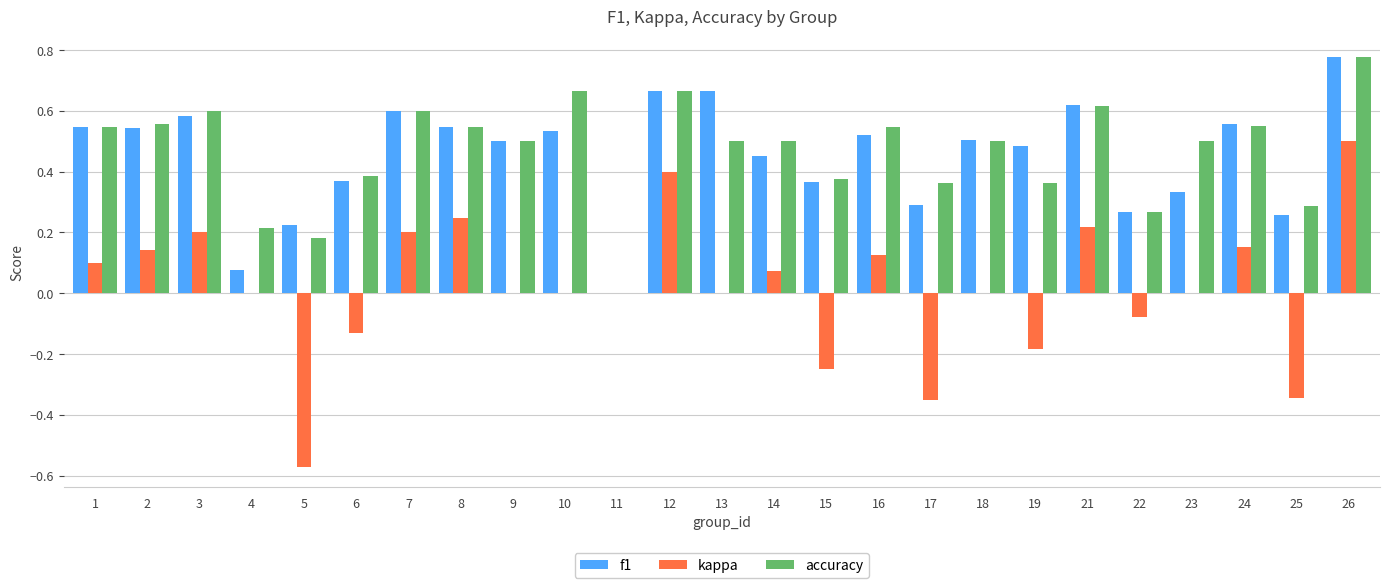

What is the total value across all series at 14?

1.0